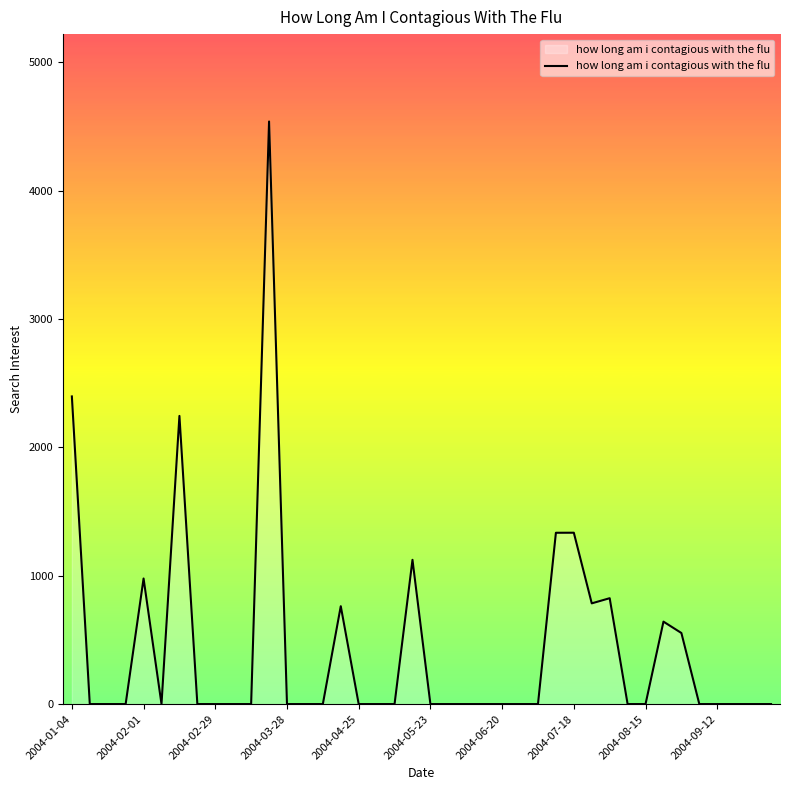

What is the maximum value shown in the chart?

4539.6